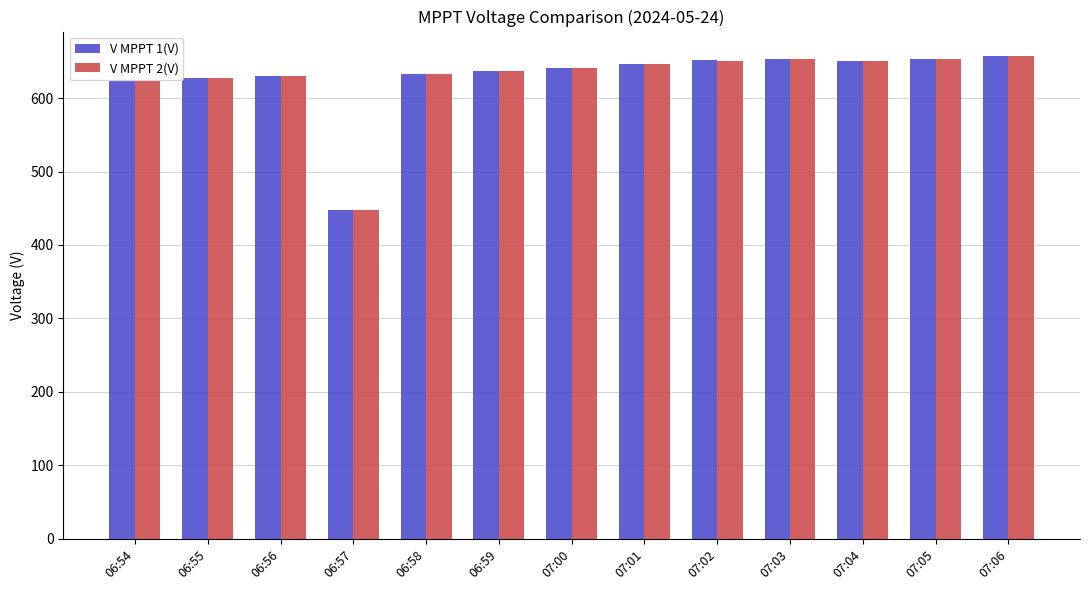

What is the label of the 4th bar from the left?

06:57